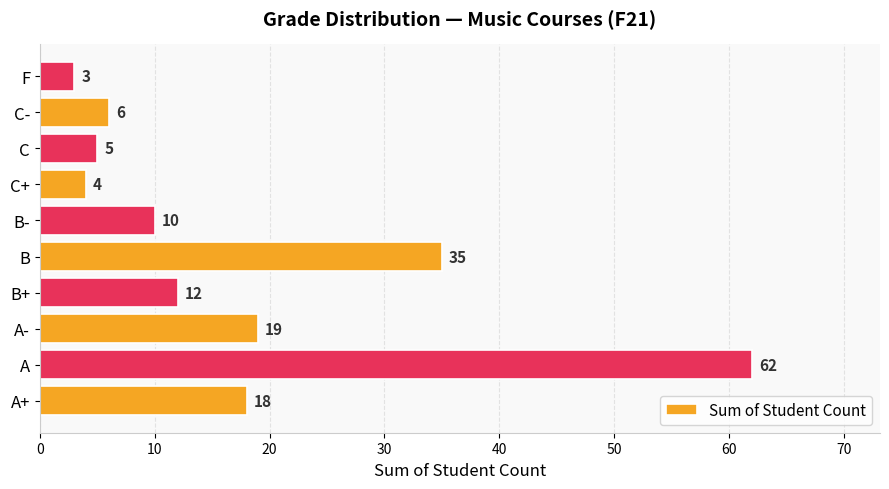

What is the ratio of the value at C to the value at C-?

0.8